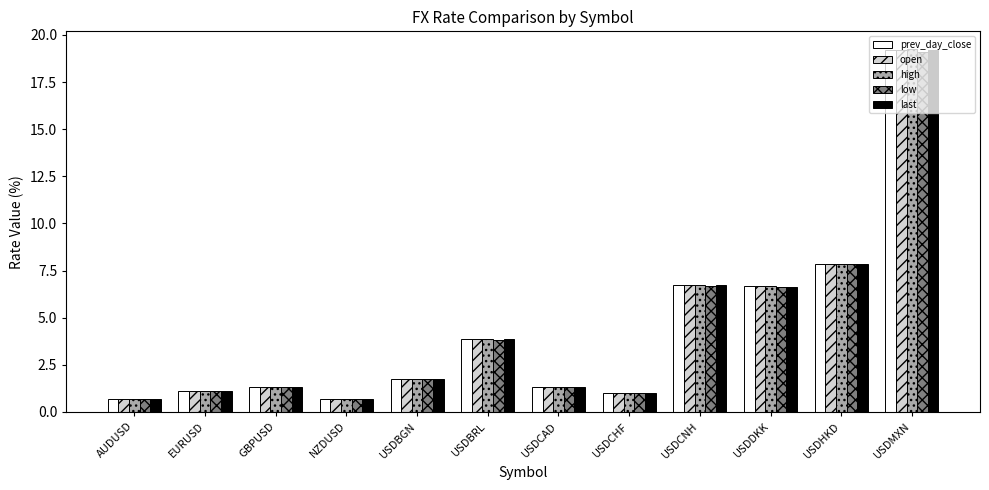

The high series shows 0.7 at NZDUSD. True or false?

True